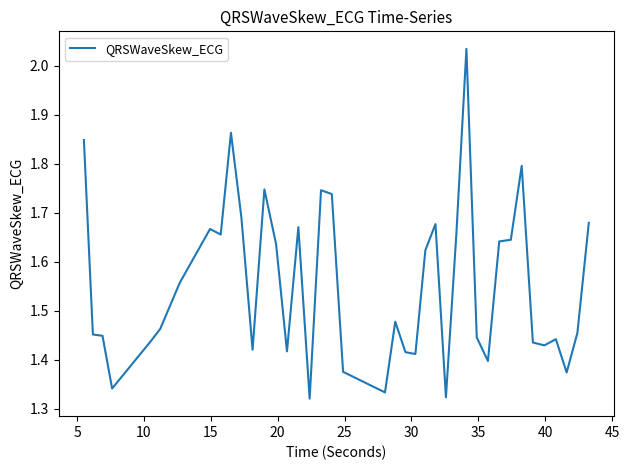

What is the difference between the maximum and minimum values?

0.7